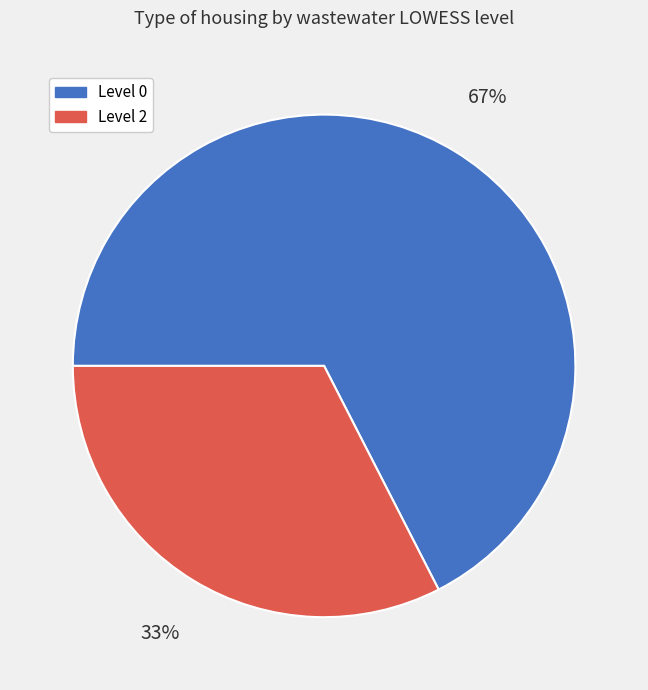

Is it true that Level 2 is 33% of the pie?

True